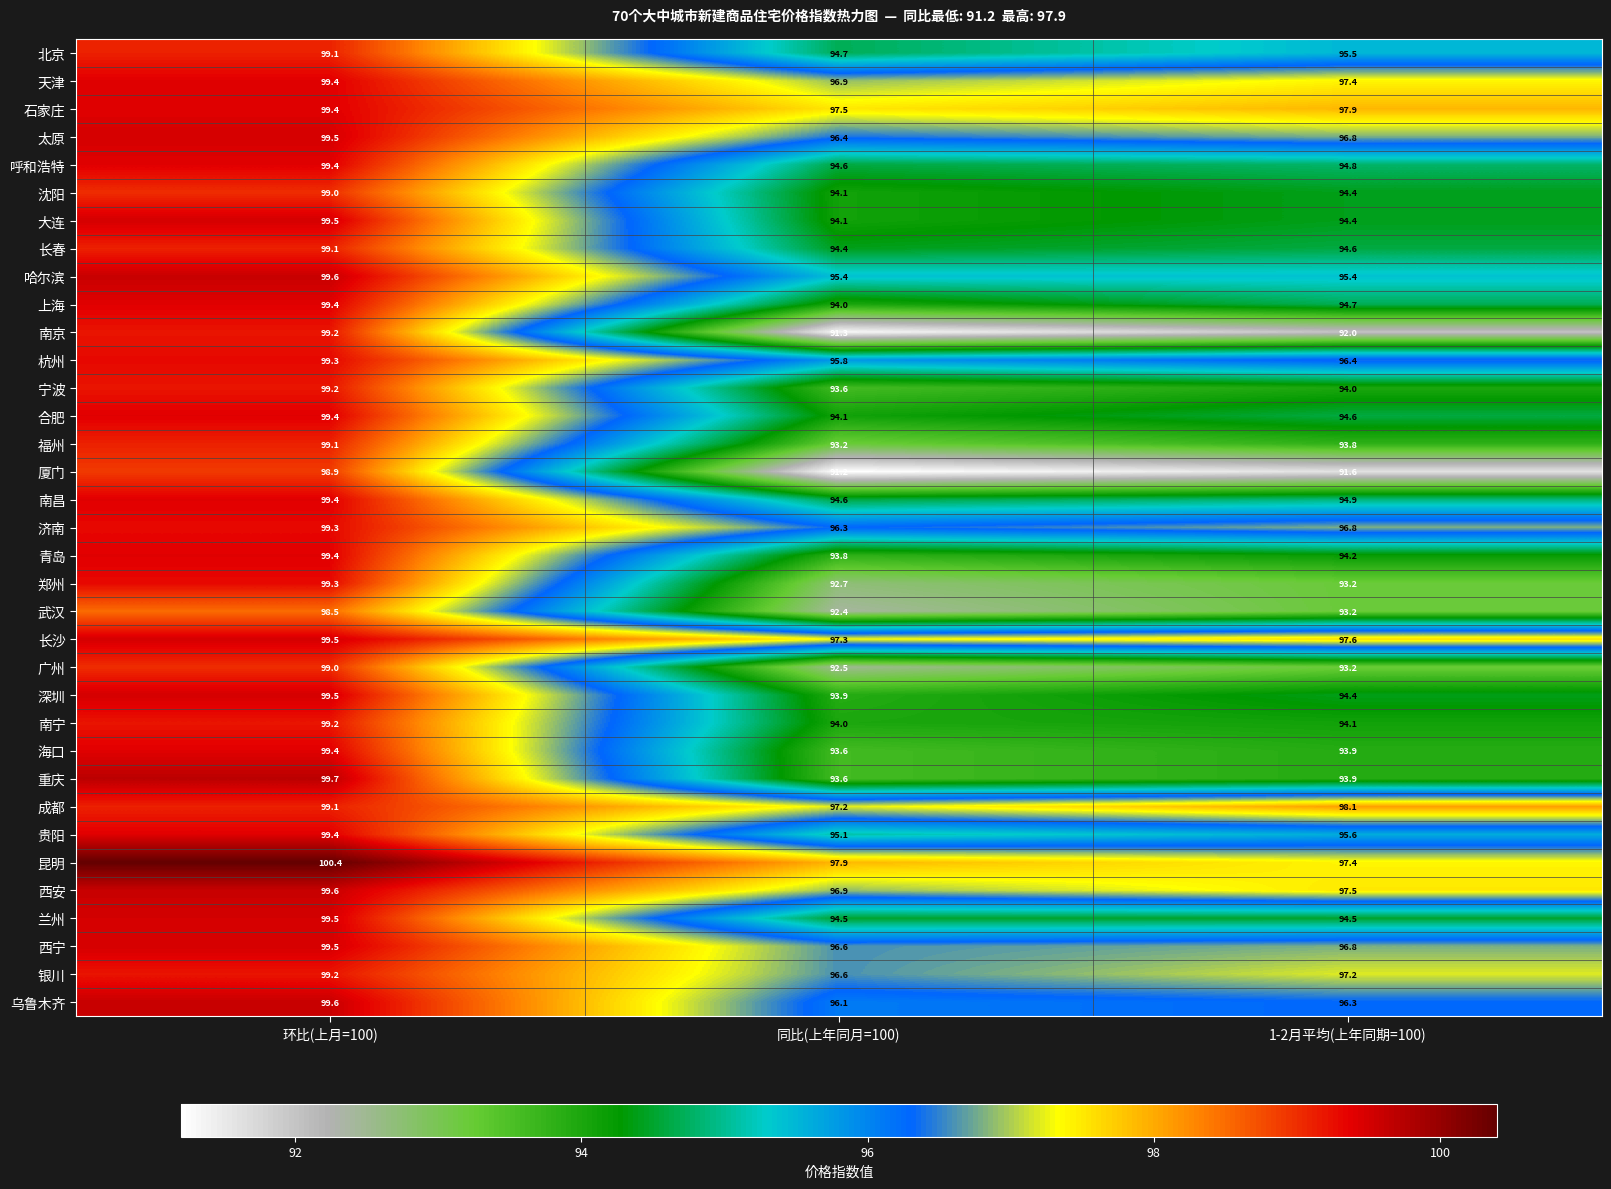

At how many categories does at least one series exceed 95?

3